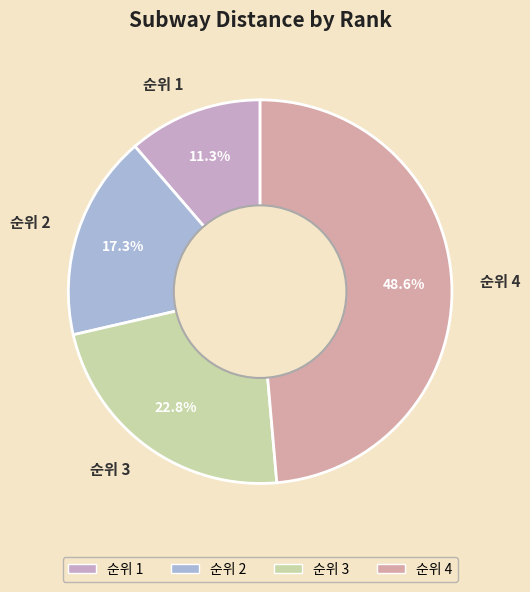

Which category has the smallest portion of the pie?

순위 1